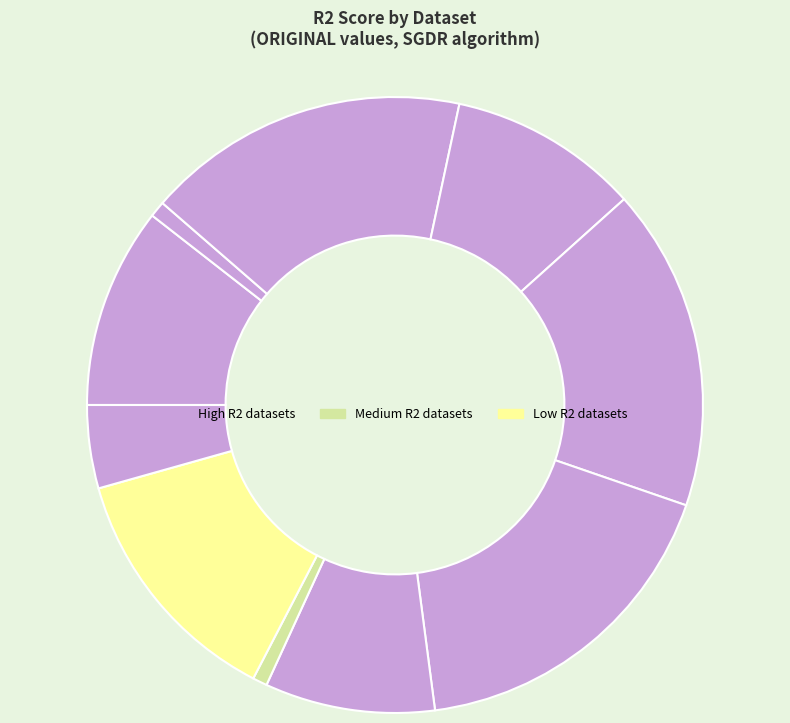

How many segments does this pie chart have?

10